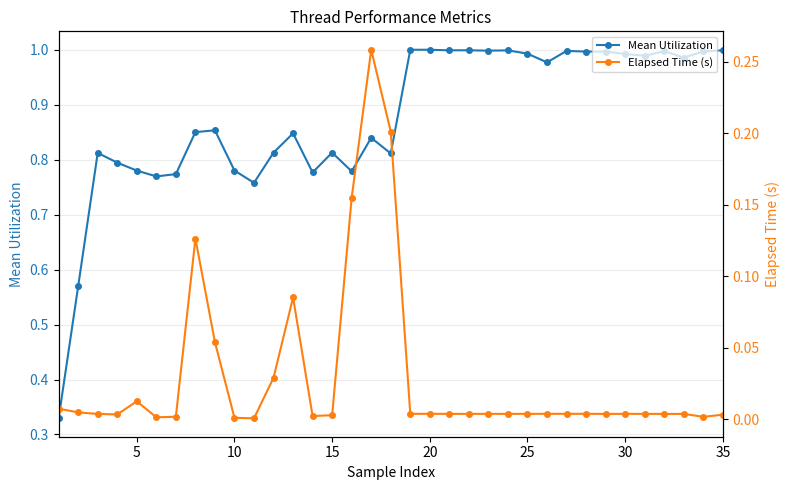

True or false: Elapsed Time (s) and Mean Utilization intersect in this chart.

False